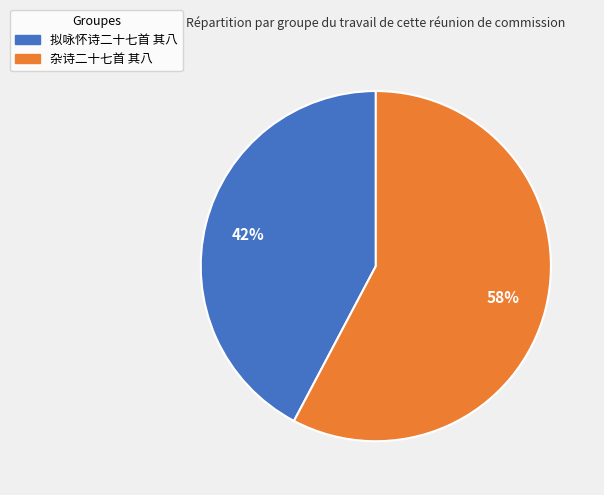

How many segments does this pie chart have?

2